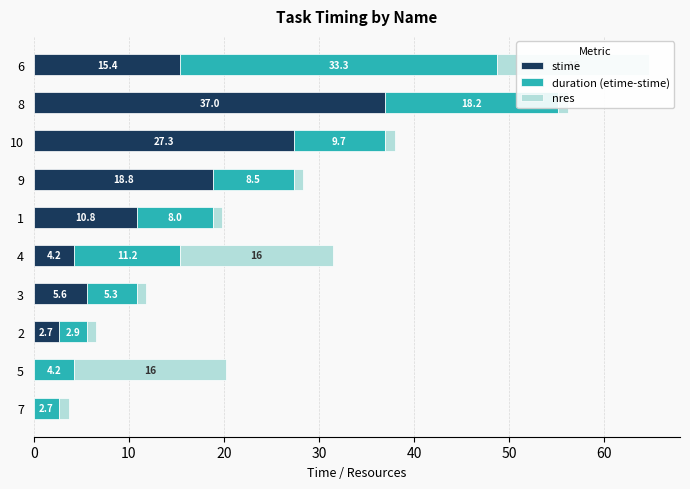

Which has a higher value, 3 or 8?

8